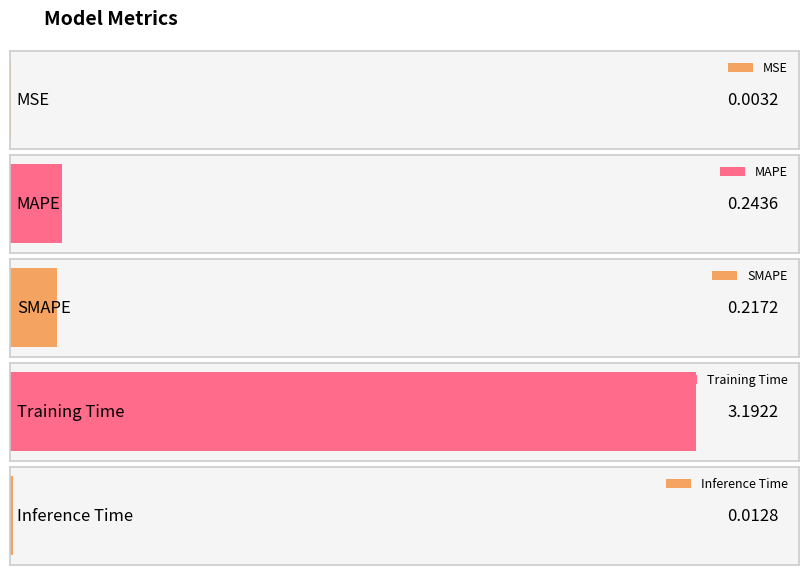

Which has a higher value, MAPE or SMAPE?

MAPE